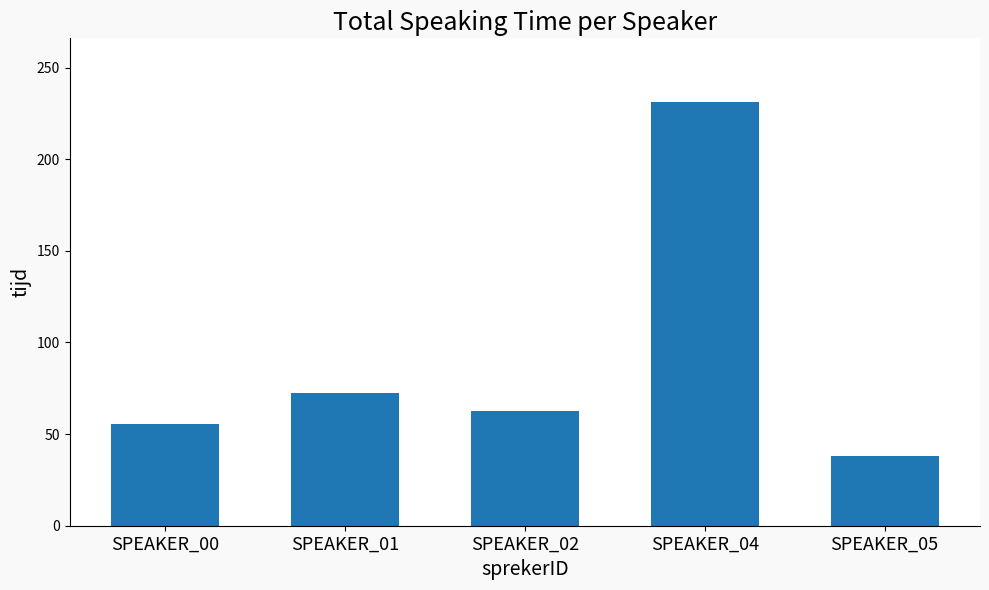

Reading right to left, transcribe all the data shown in this chart.

38.0	231.3	62.7	72.4	55.5